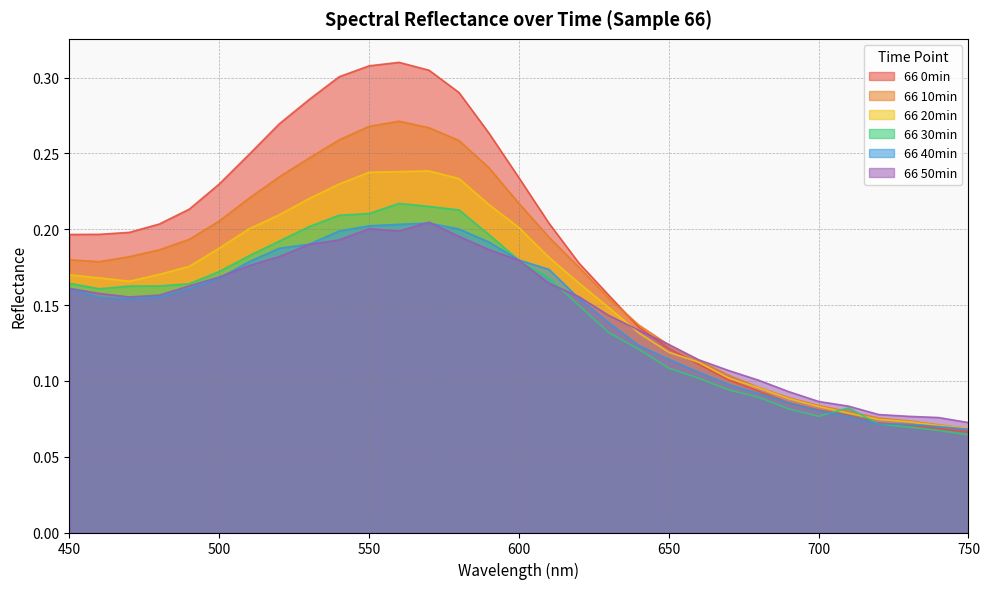

How many lines are shown in the chart?

6